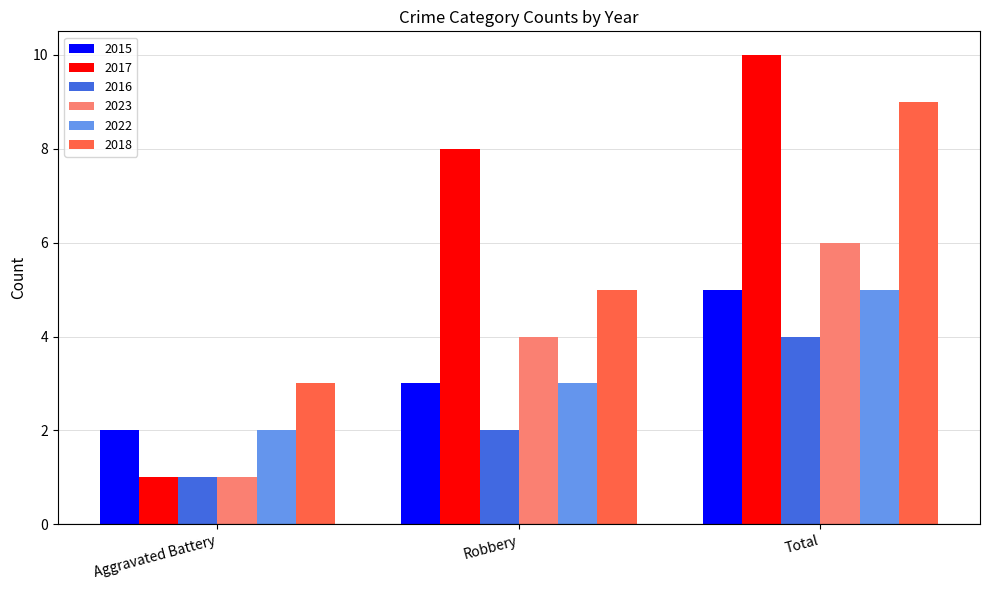

True or false: 2022 has a value of 2 at Aggravated Battery.

True